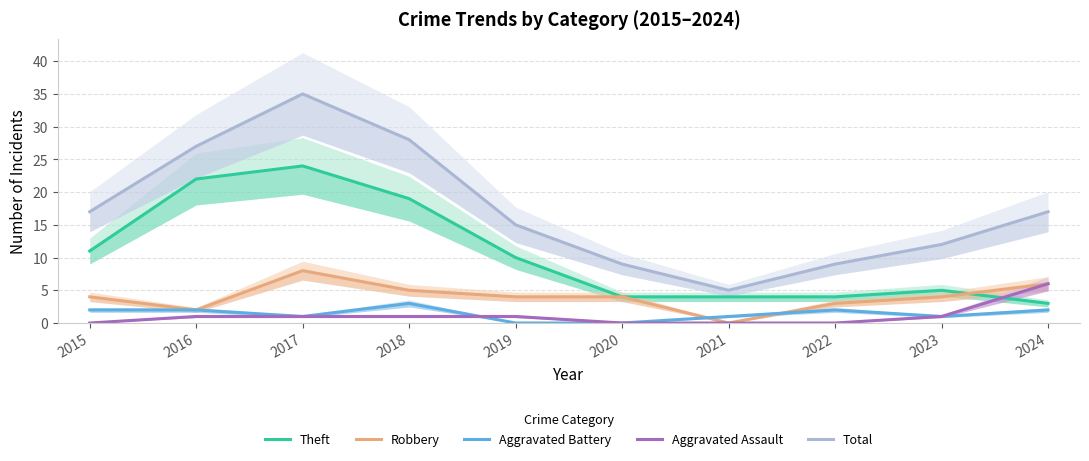

The Aggravated Battery series shows 2 at 2015. True or false?

True